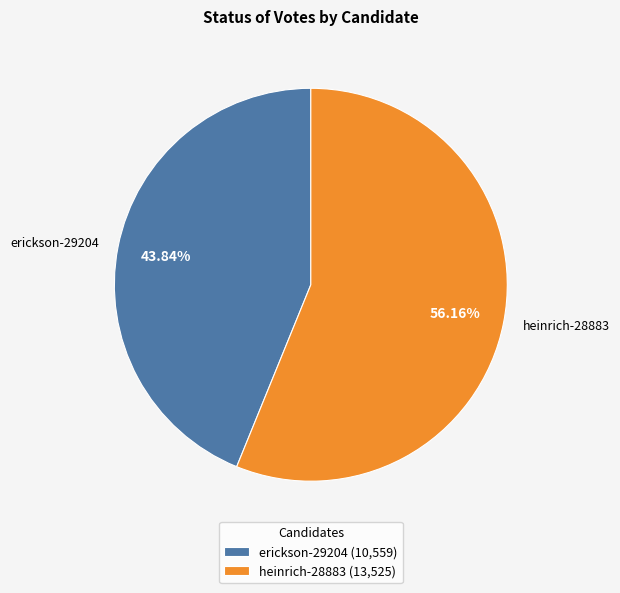

What percentage is NOT represented by heinrich-28883?

43.8%